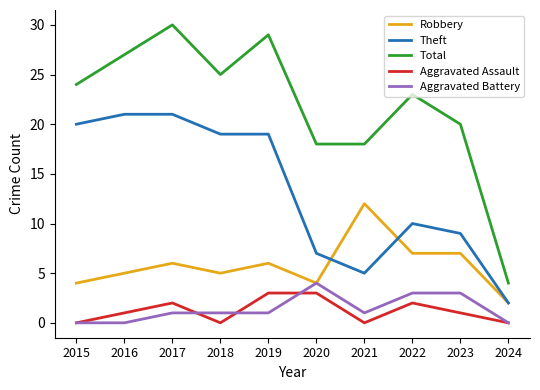

True or false: Total and Aggravated Battery cross at least once.

False